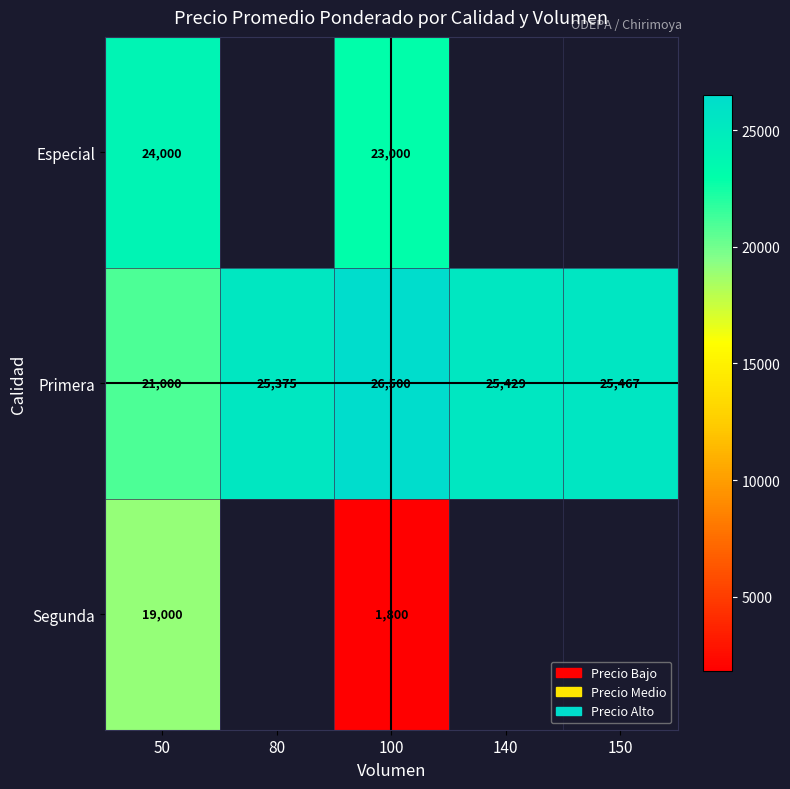

Which series has the widest spread of values?

Segunda